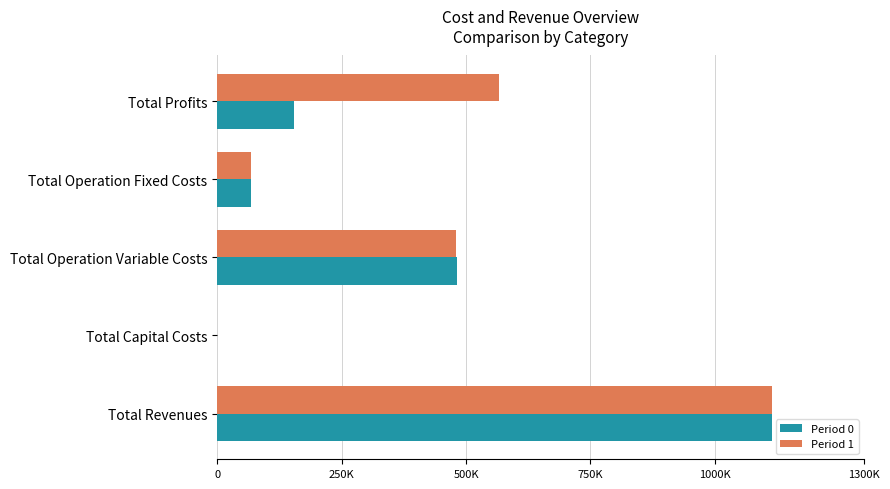

Reading left to right, what are all the values shown in this chart?

Period 0: 1114305.3	0.0	481605.1	68157.2	154135.0
Period 1: 1114305.3	0.0	480554.7	68157.2	565593.4